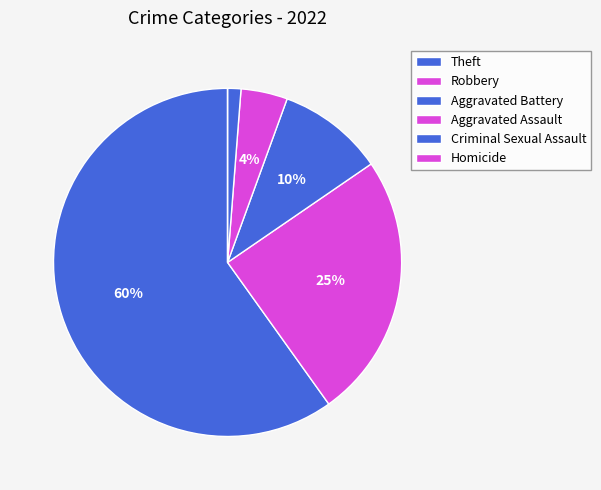

Which slice is the smallest?

Homicide